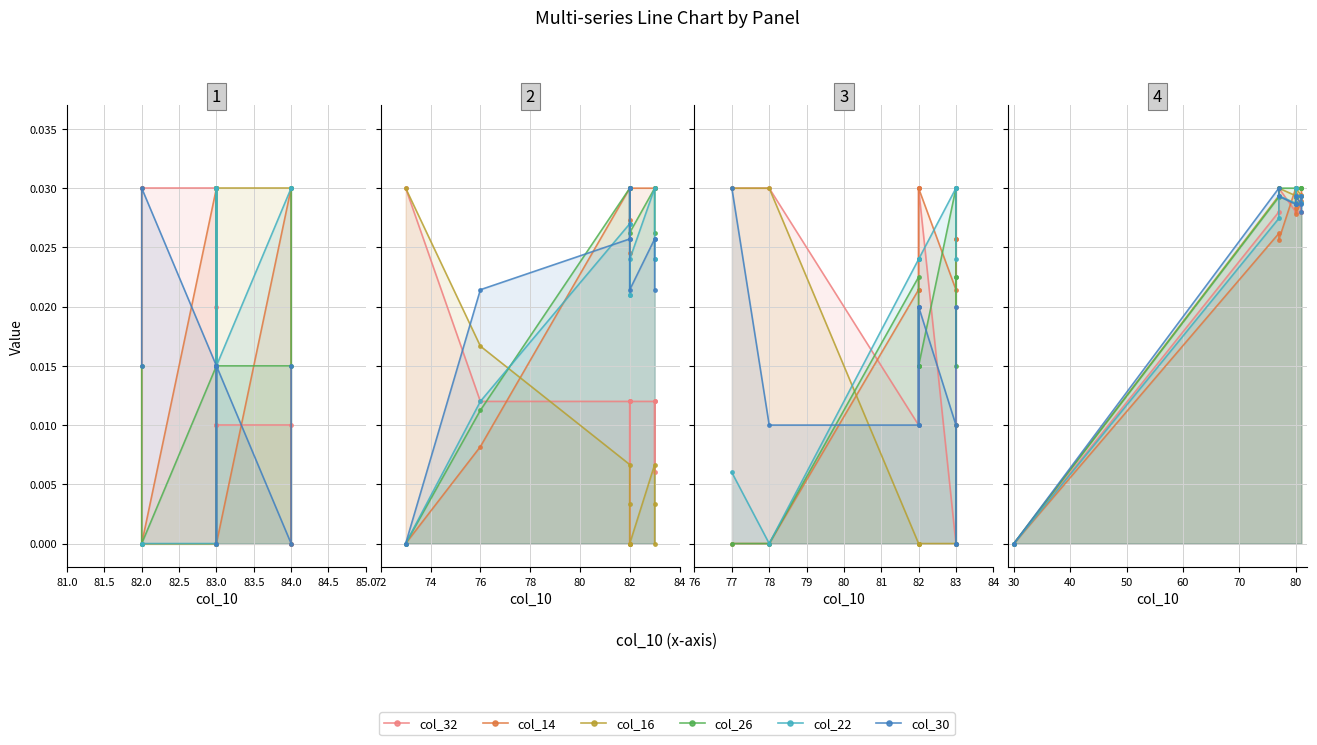

The col_26 series shows 0.0 at 80. True or false?

True